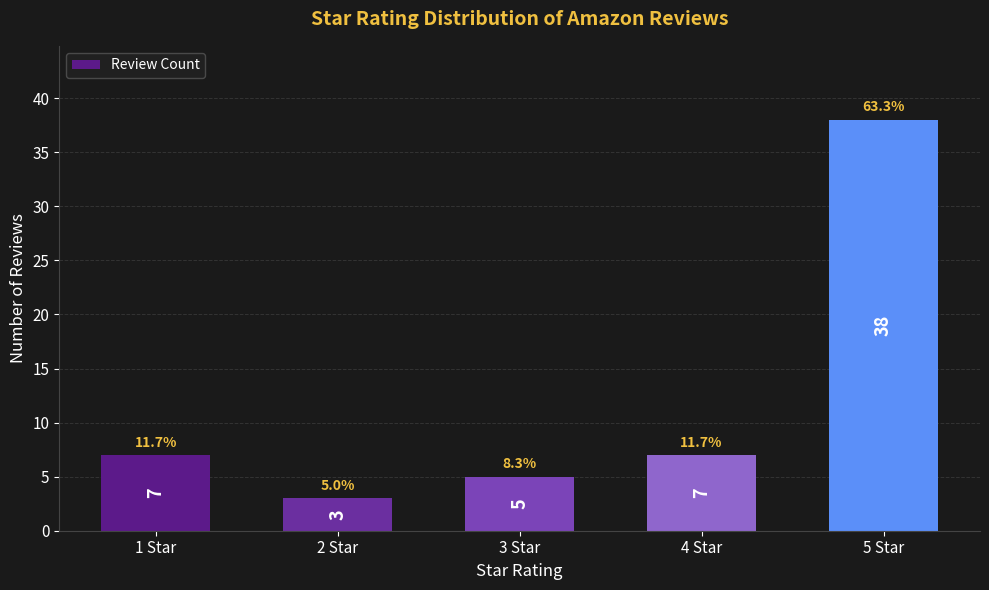

What is the difference between the second highest and minimum values?

4